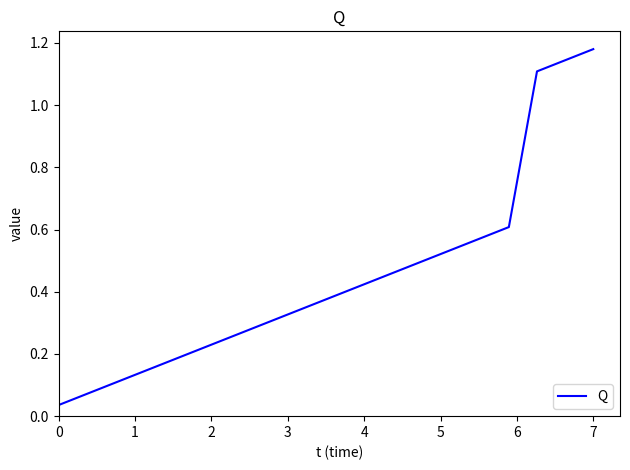

What is the difference between the maximum and minimum values?

1.1